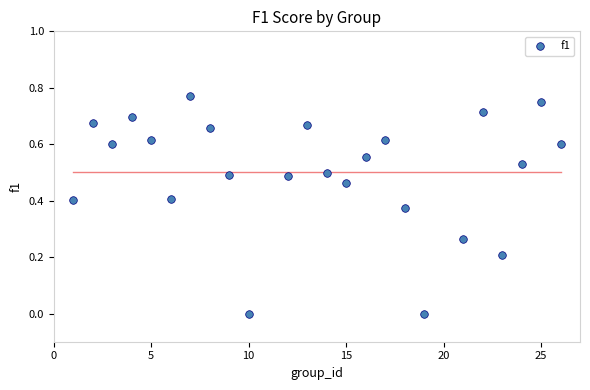

What is the range of X values (max minus min)?

25.0